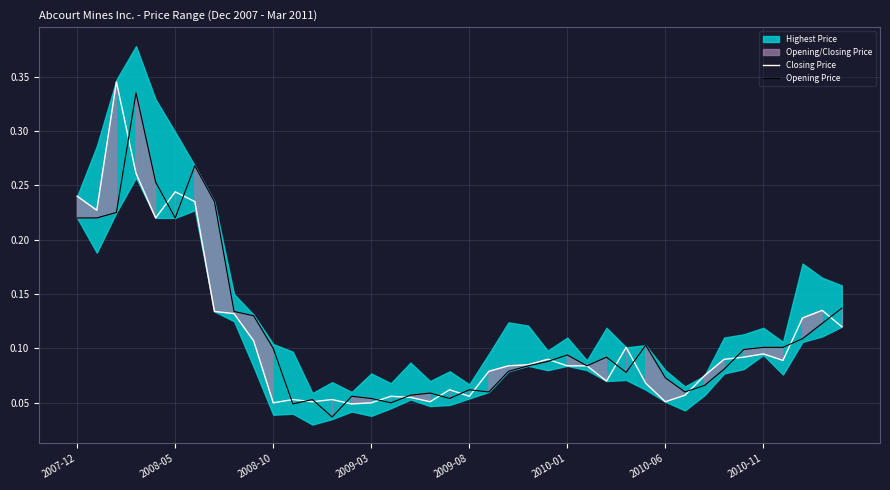

The value of Opening Price at 33 is 0.1. True or false?

True